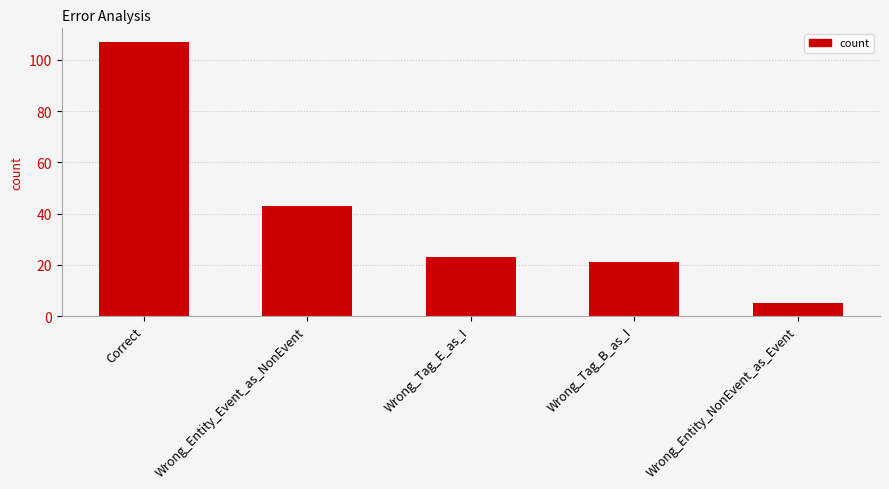

How many distinct data groups are displayed?

1